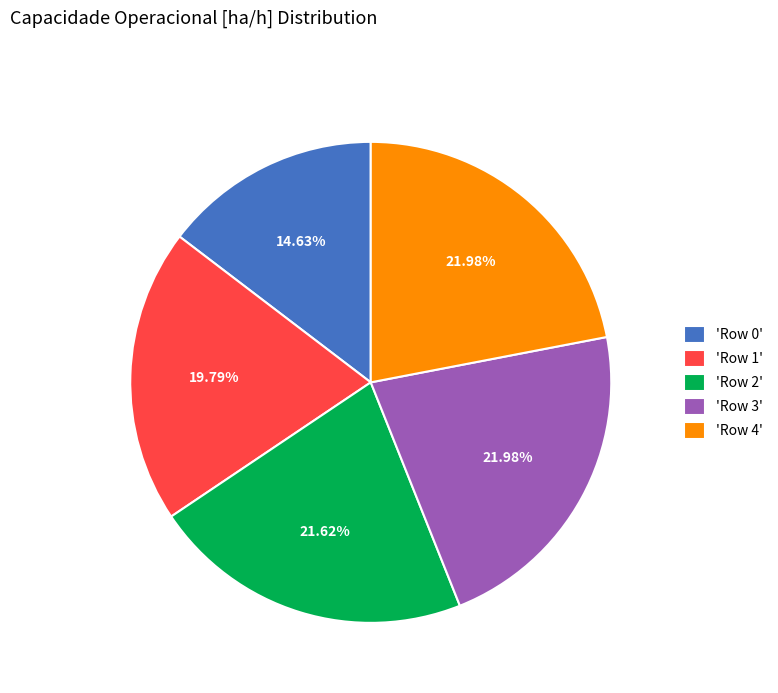

To the nearest percent, what is the difference between the largest and smallest slice percentages?

7%